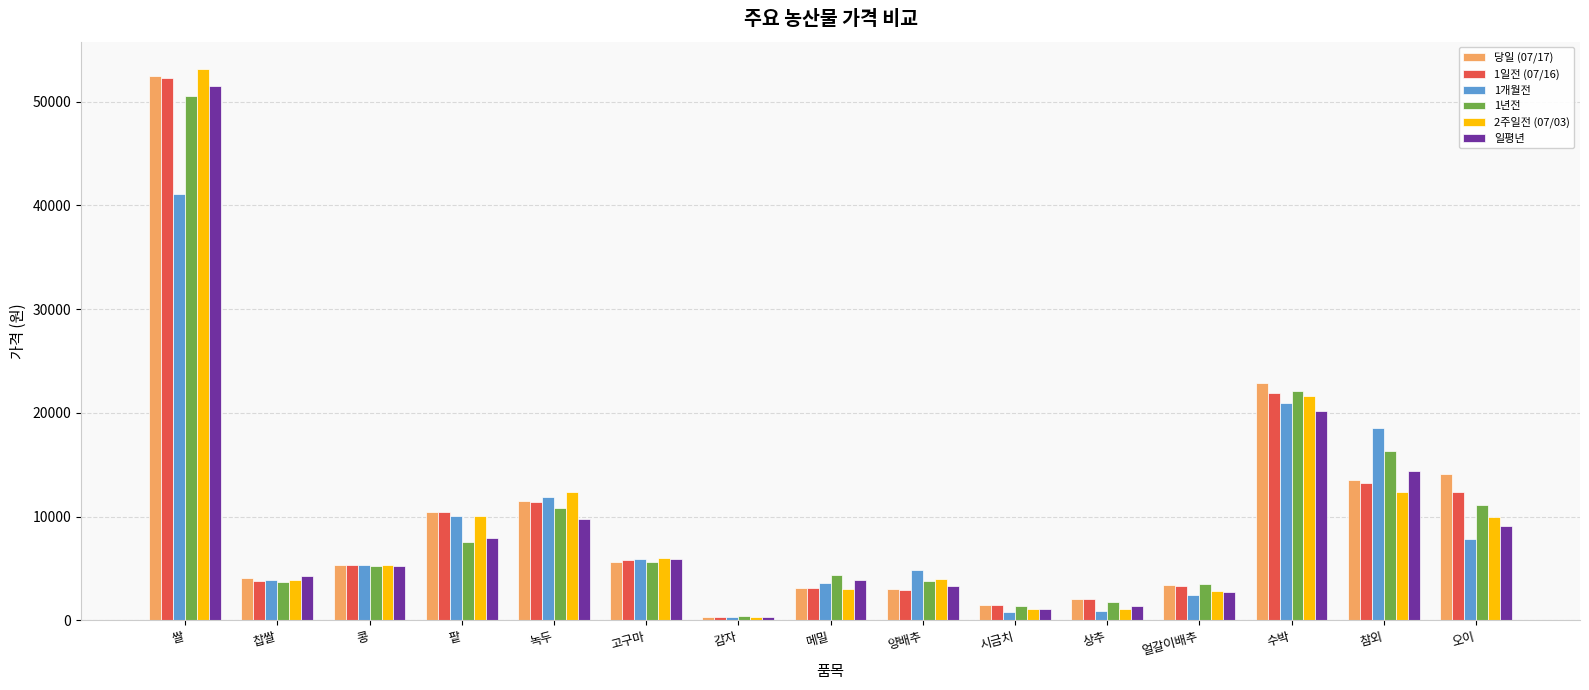

What is the approximate value of 일평년 at 고구마, to the nearest 50?

5900